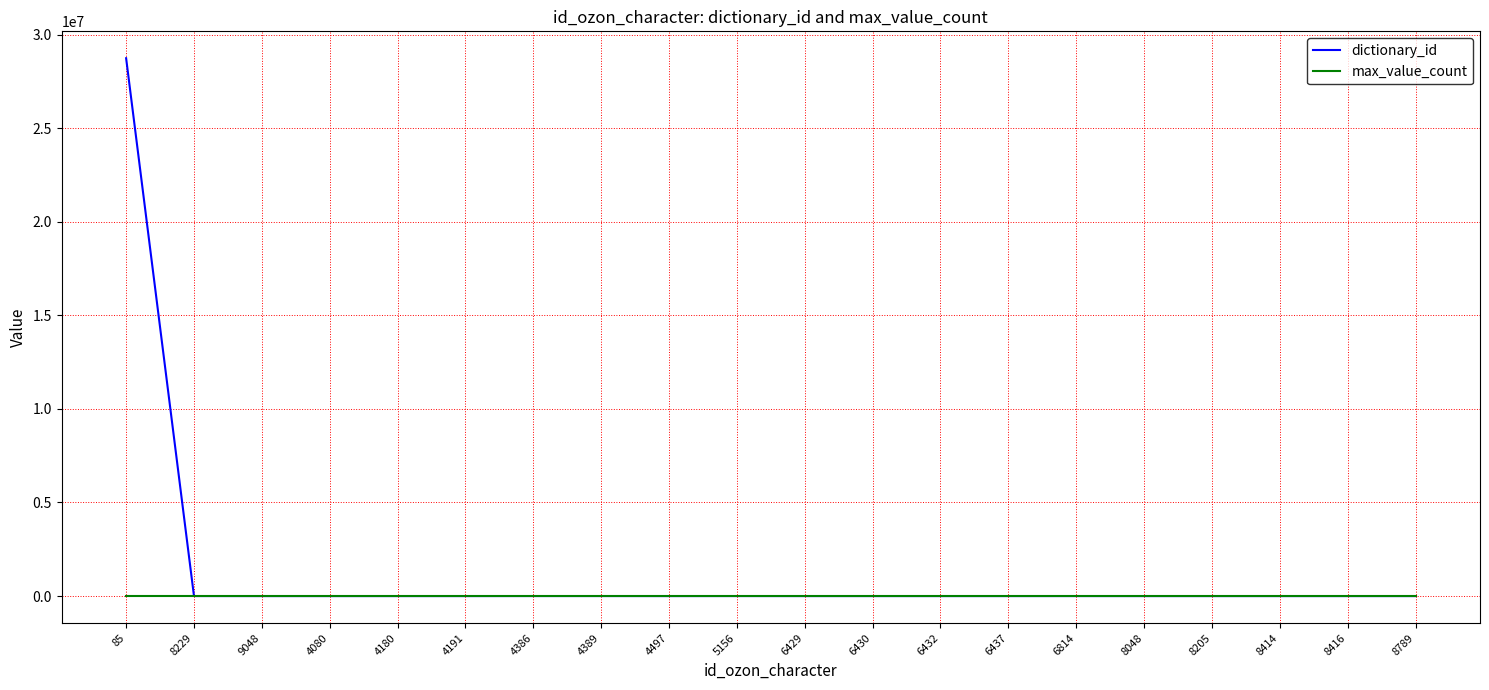

Which series has the largest range (max minus min)?

dictionary_id